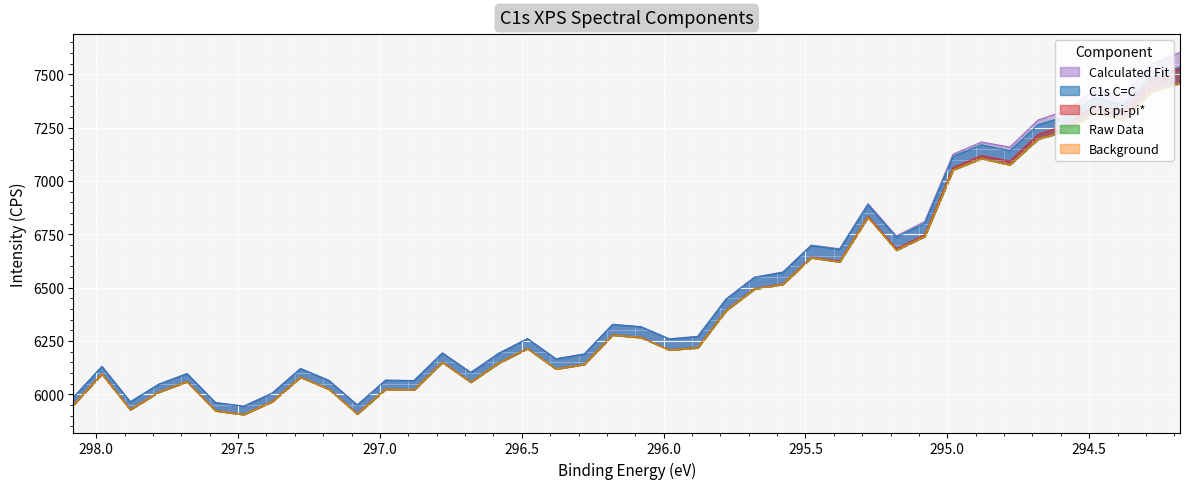

Is the value of Raw Data at 297.68 greater than the value of C1s pi-pi* at 294.28?

No